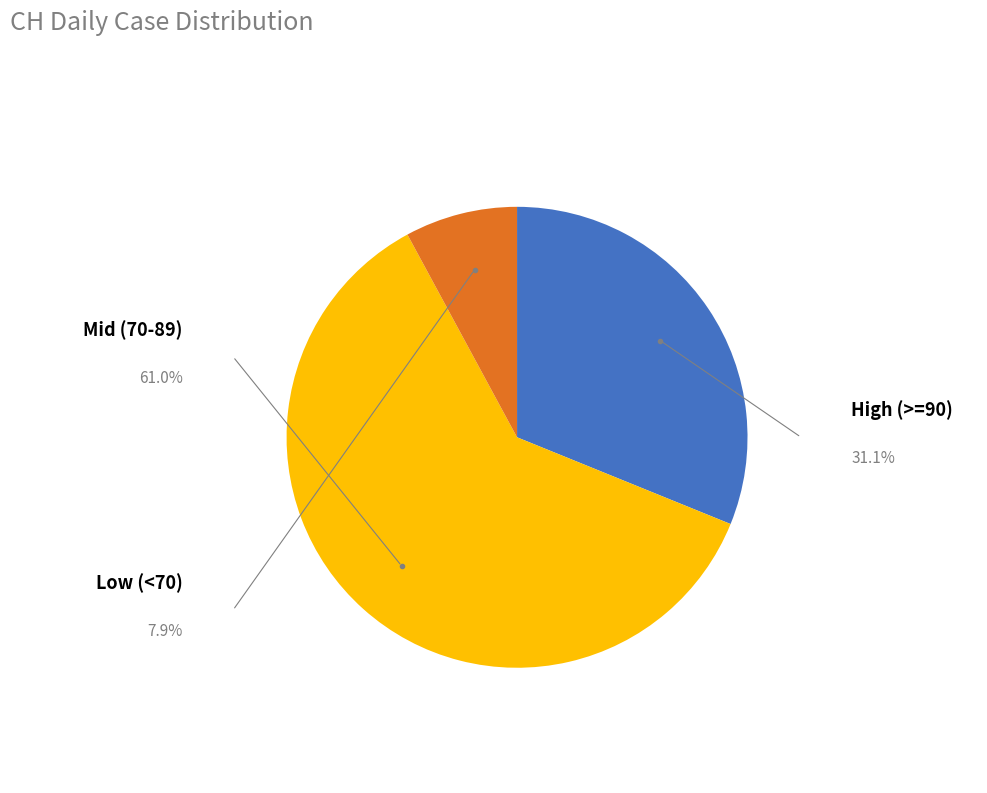

Does any single category account for the majority?

Yes